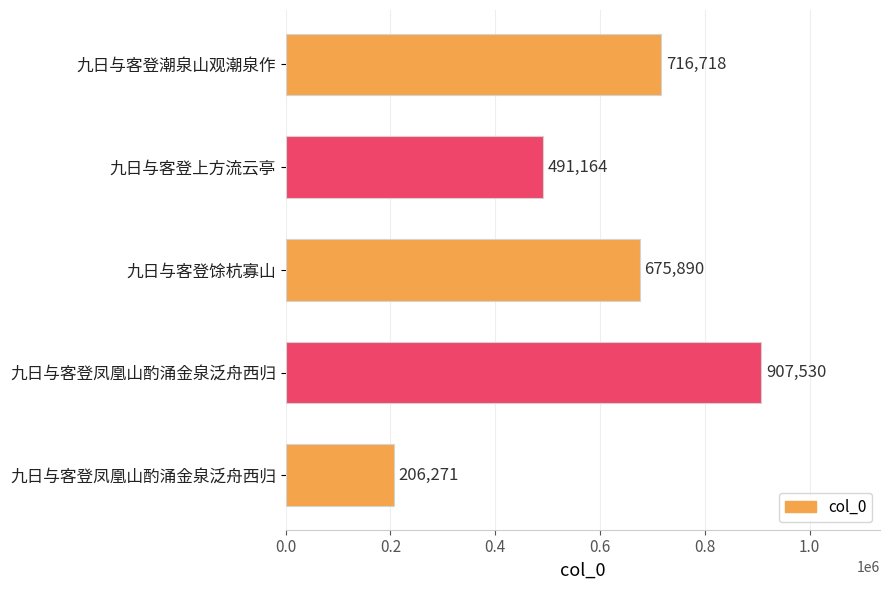

Count the number of categories in the chart.

5